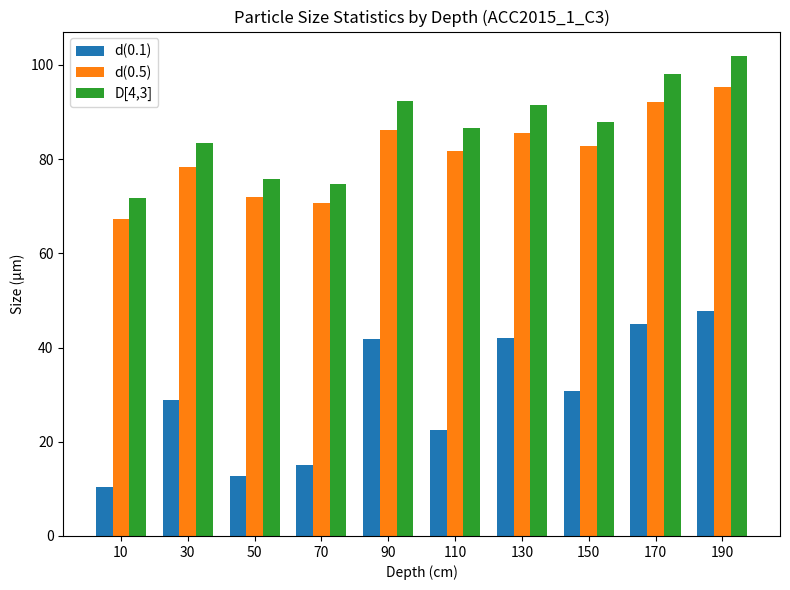

What is the average value of the D[4,3] series?

86.4